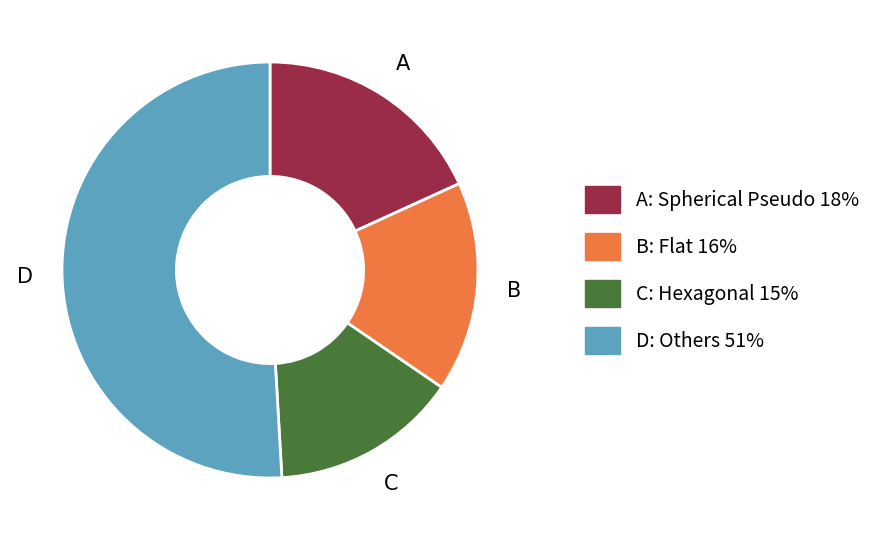

Is the sum of A and C greater than half?

No